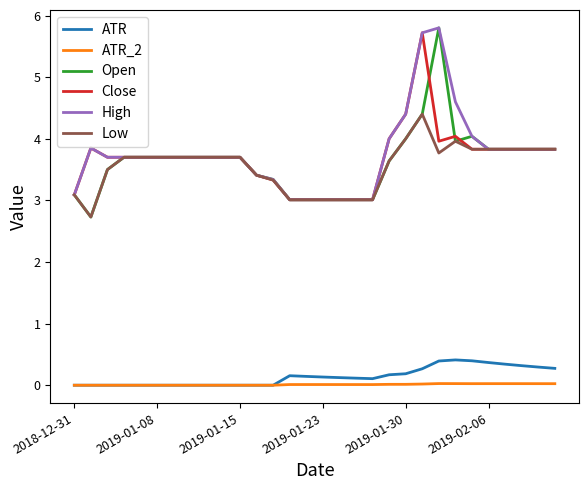

True or false: Open and ATR intersect in this chart.

False